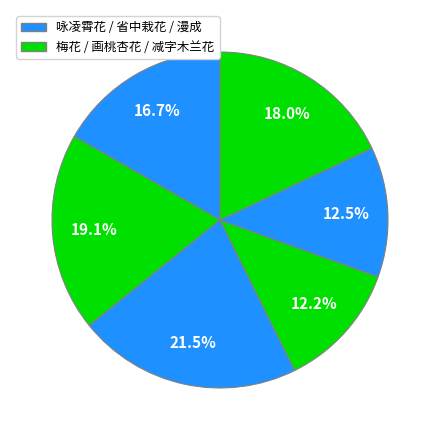

Count the number of slices in the pie.

6